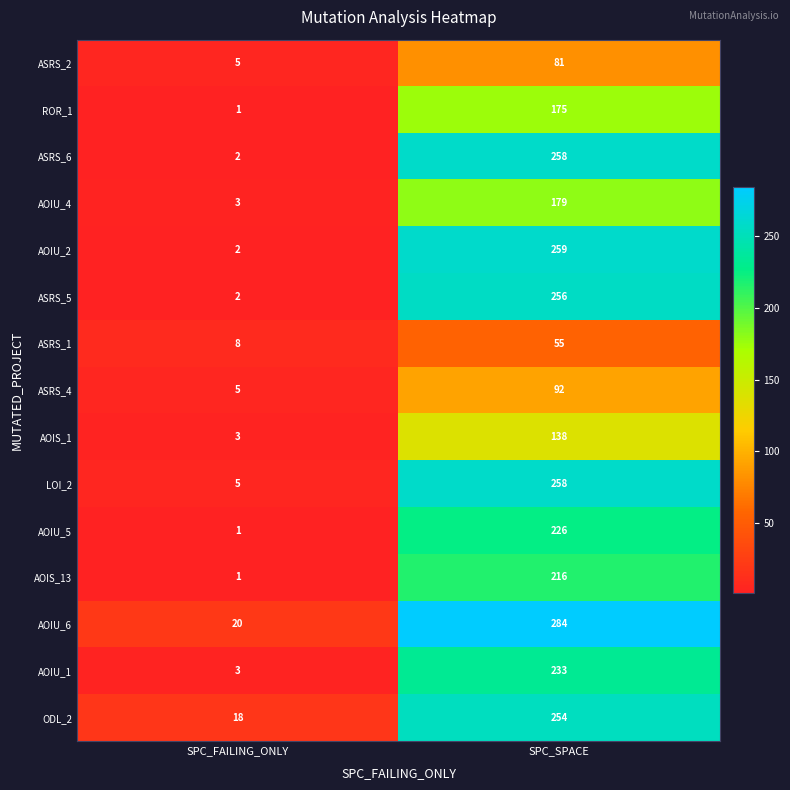

True or false: ODL_2 has a value of 254 at SPC_SPACE.

True